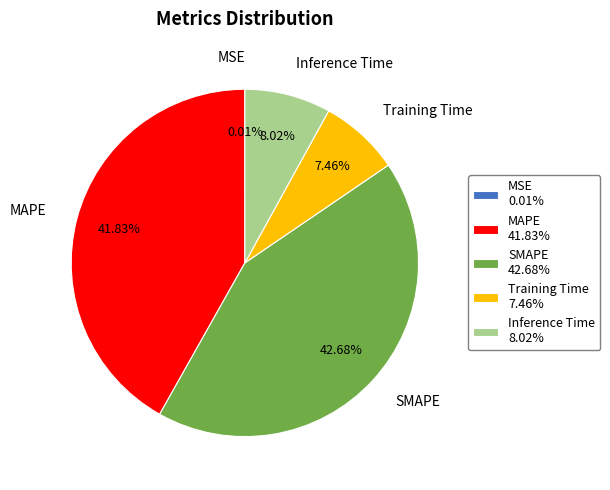

Is Training Time the majority of the pie?

No